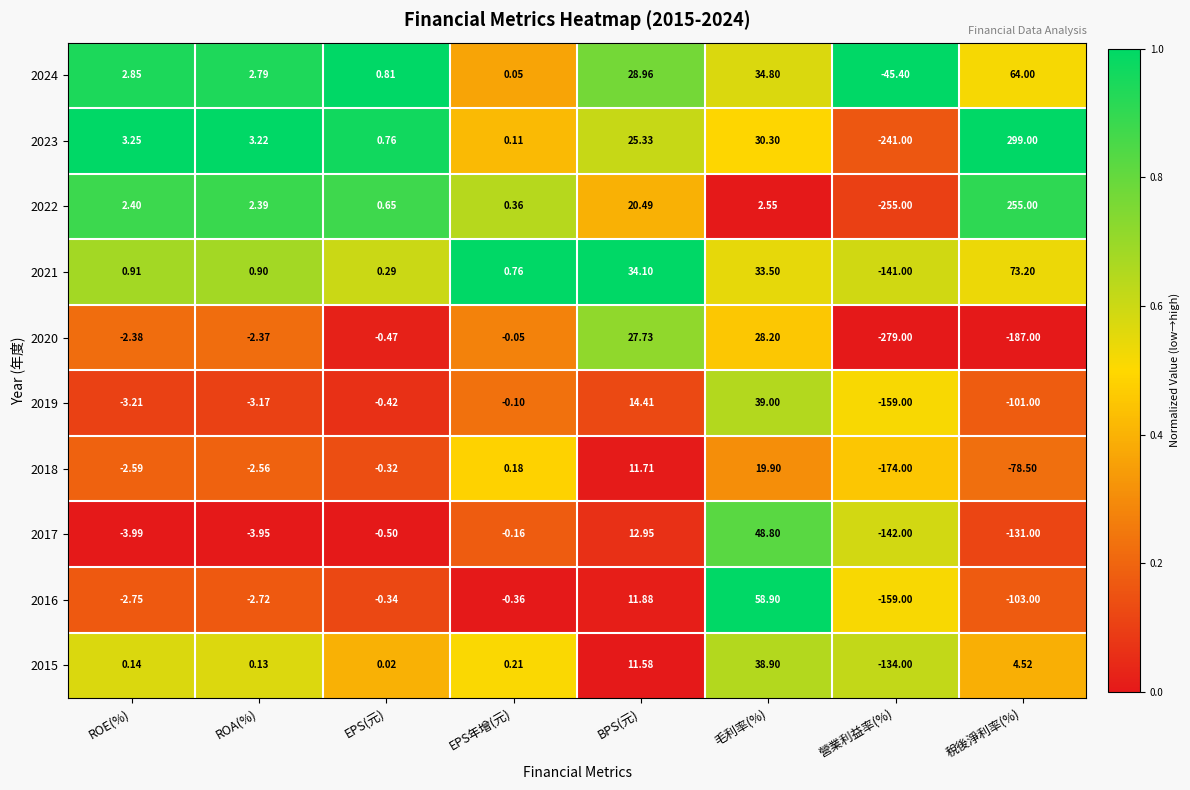

At which category is the sum across all series the highest?

毛利率(%)